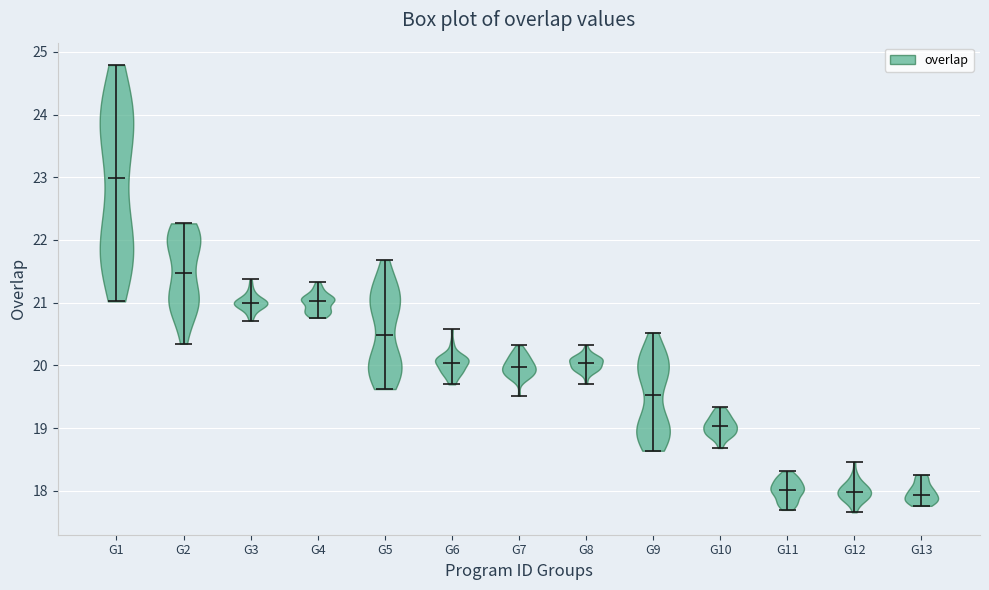

Which violin has the highest median line?

G1